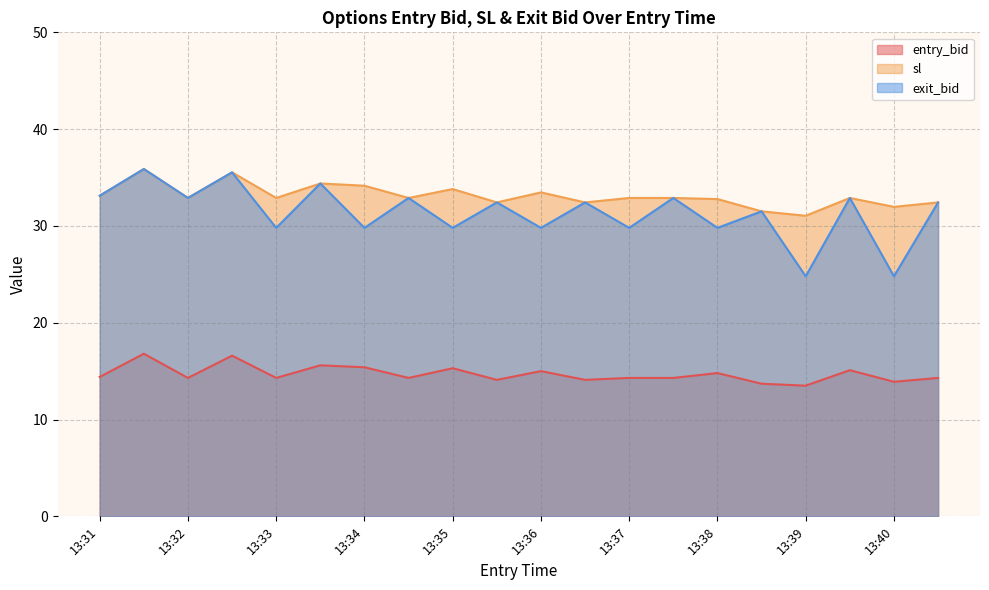

True or false: sl and exit_bid cross at least once.

False